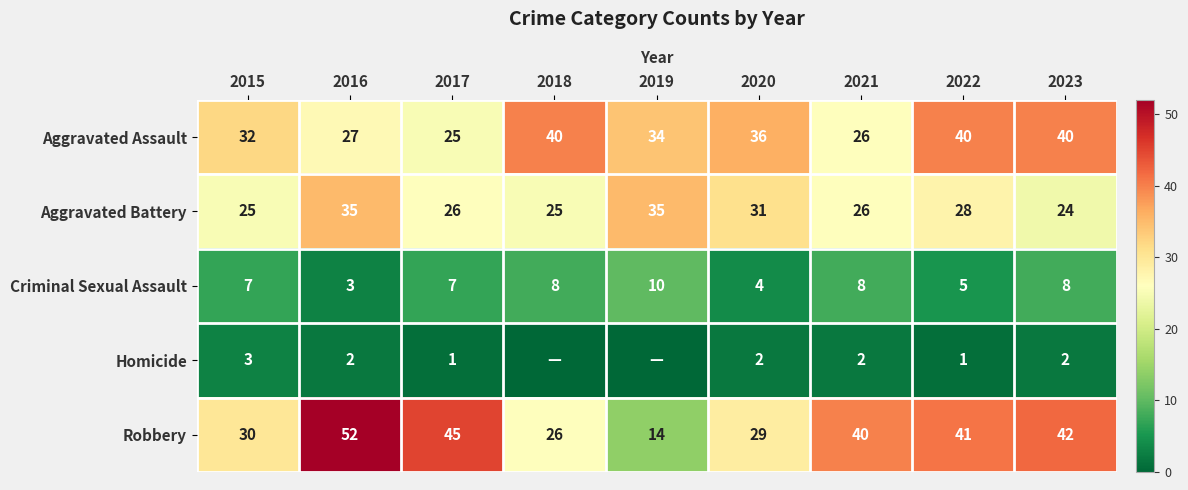

At which category is the sum across all series the highest?

2016